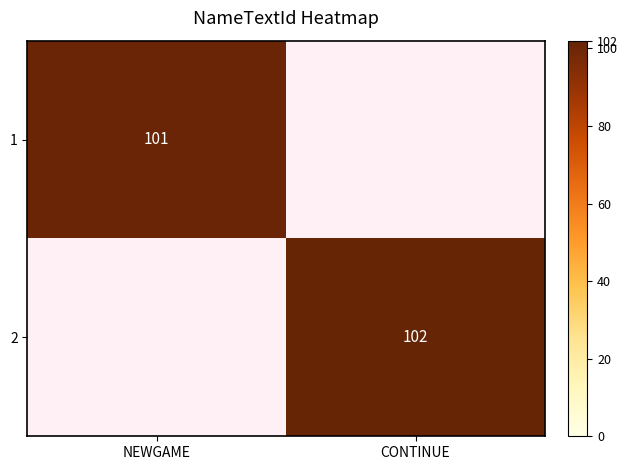

The 2 series shows 59 at CONTINUE. True or false?

False